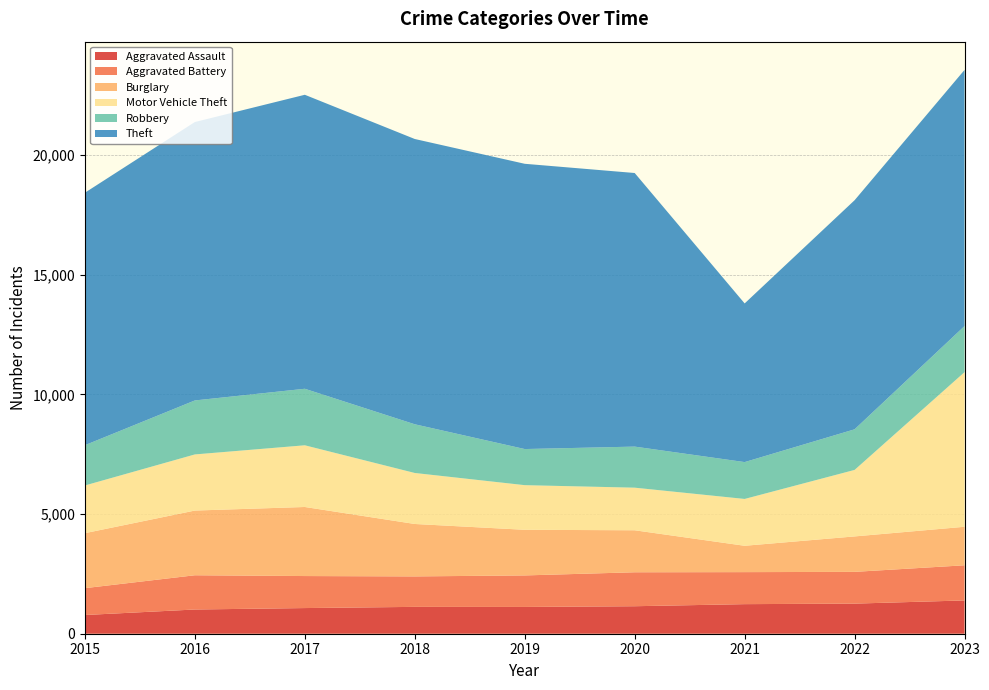

Reading left to right, extract all data points from this chart.

Aggravated Assault: 2015=782	2016=1012	2017=1072	2018=1122	2019=1119	2020=1149	2021=1236	2022=1258	2023=1391
Aggravated Battery: 2015=1122	2016=1431	2017=1338	2018=1273	2019=1317	2020=1419	2021=1338	2022=1327	2023=1469
Burglary: 2015=2298	2016=2704	2017=2886	2018=2191	2019=1907	2020=1755	2021=1101	2022=1481	2023=1609
Motor Vehicle Theft: 2015=1993	2016=2345	2017=2578	2018=2131	2019=1865	2020=1780	2021=1957	2022=2779	2023=6462
Robbery: 2015=1683	2016=2256	2017=2362	2018=2035	2019=1509	2020=1716	2021=1540	2022=1697	2023=1926
Theft: 2015=10550	2016=11634	2017=12285	2018=11921	2019=11920	2020=11433	2021=6630	2022=9573	2023=10705